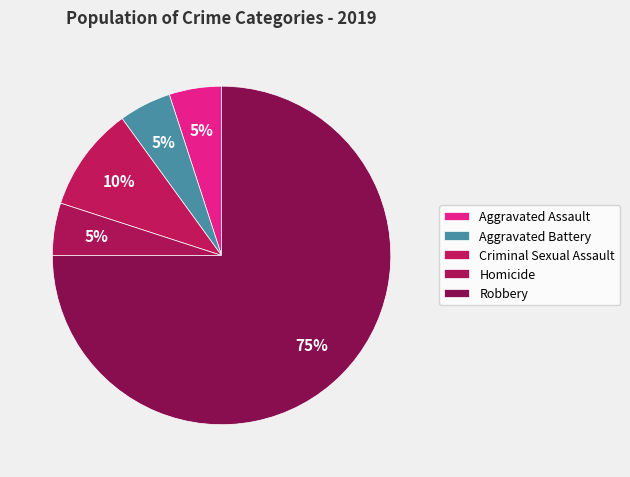

To the nearest percent, what is the combined percentage of Criminal Sexual Assault and Aggravated Assault?

15%